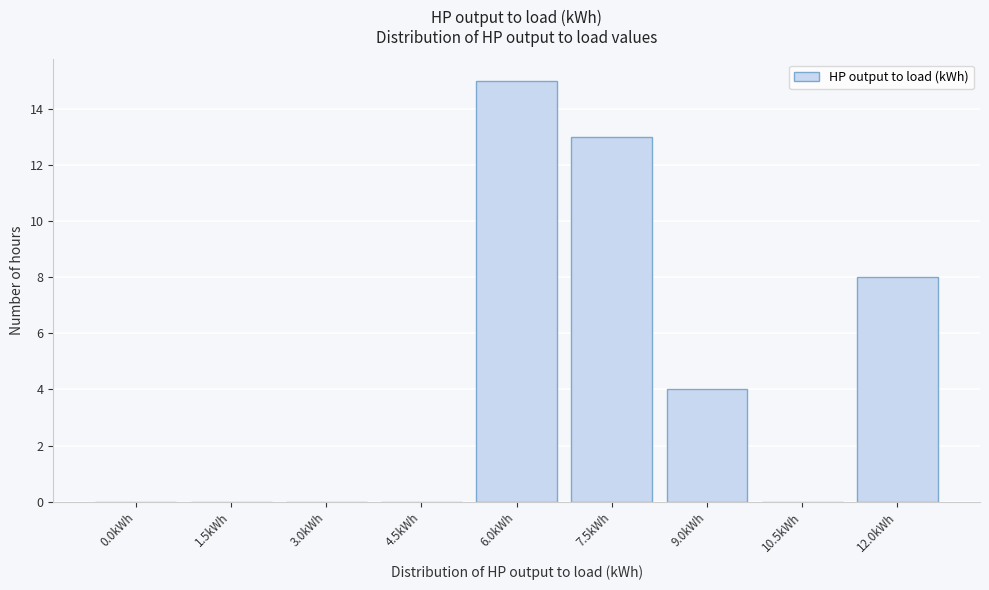

Reading right to left, what are all the values shown in this chart?

12.0kWh=8	10.5kWh=0	9.0kWh=4	7.5kWh=13	6.0kWh=15	4.5kWh=0	3.0kWh=0	1.5kWh=0	0.0kWh=0